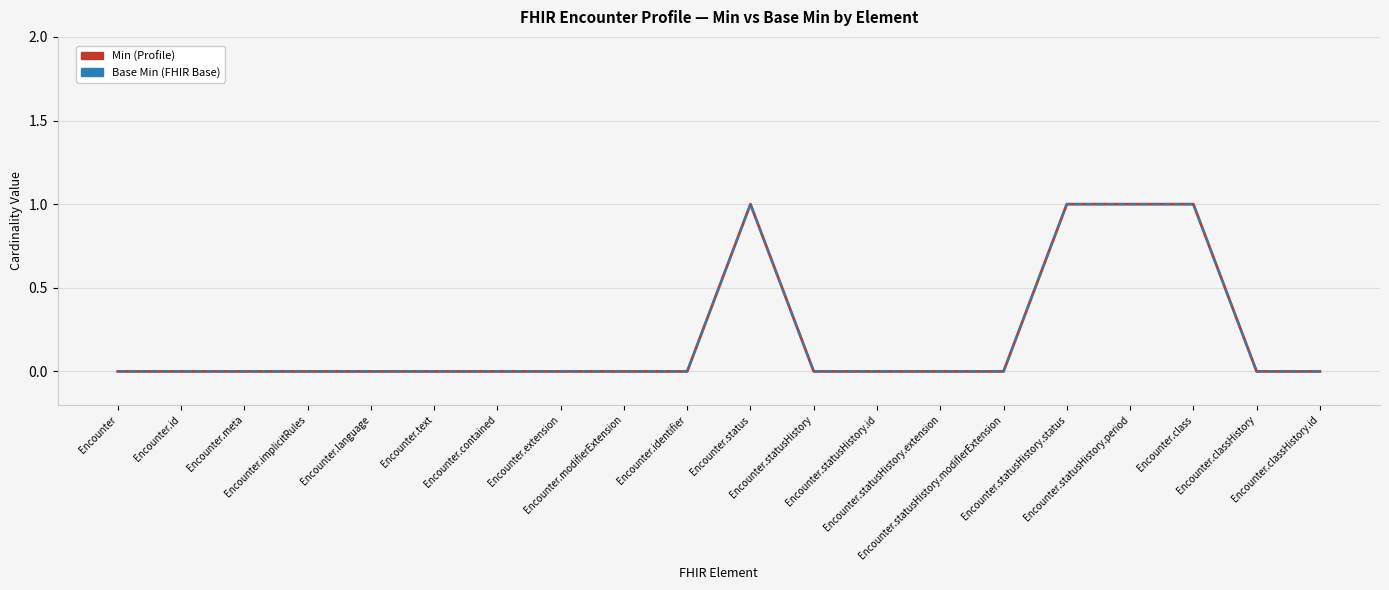

Reading left to right, transcribe all the data shown in this chart.

Min (Profile): 0	0	0	0	0	0	0	0	0	0	1	0	0	0	0	1	1	1	0	0
Base Min (FHIR Base): 0	0	0	0	0	0	0	0	0	0	1	0	0	0	0	1	1	1	0	0